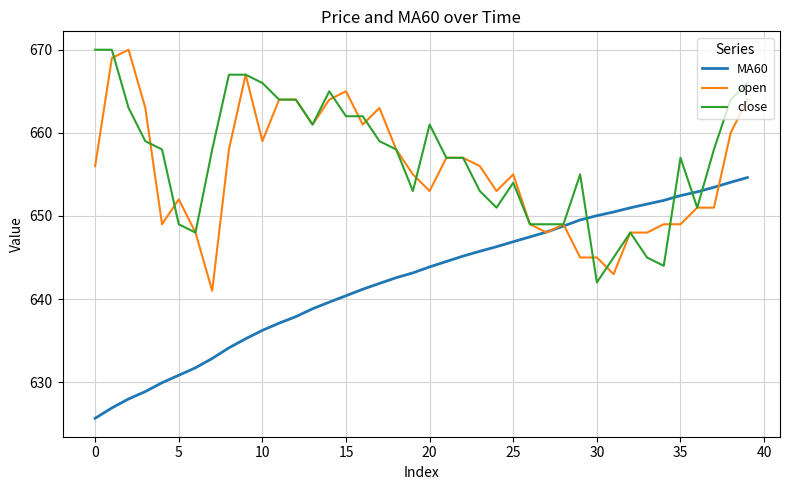

What is the lowest value of the open series?

641.0